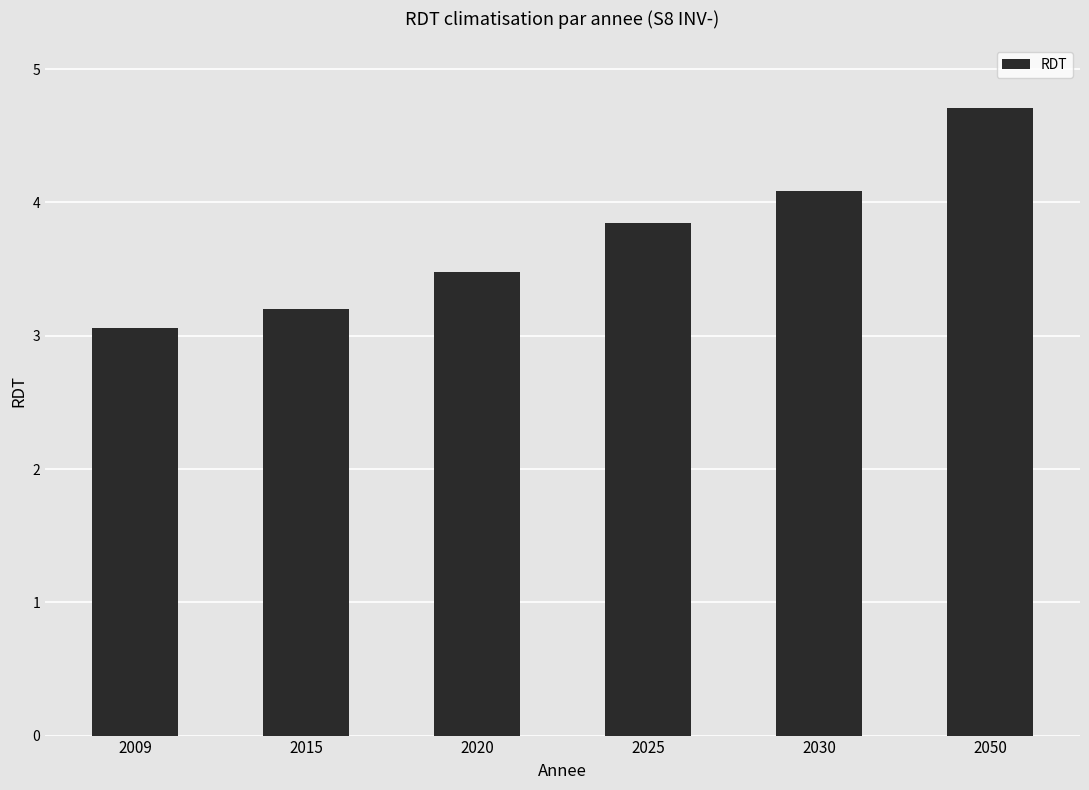

List the labels in order of value, largest first.

2050, 2030, 2025, 2020, 2015, 2009